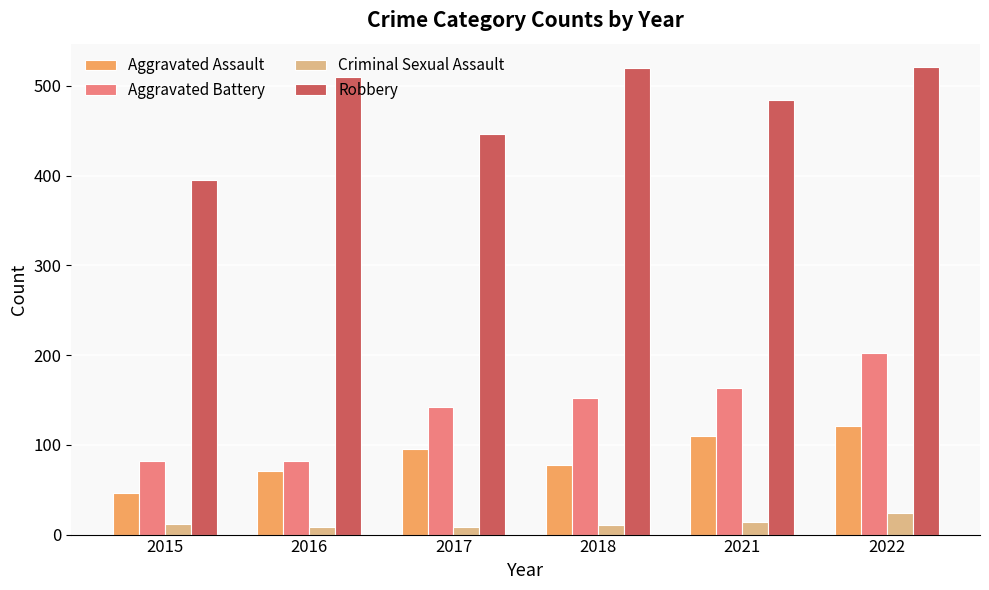

Are the bars grouped side by side (vs. stacked)?

Yes